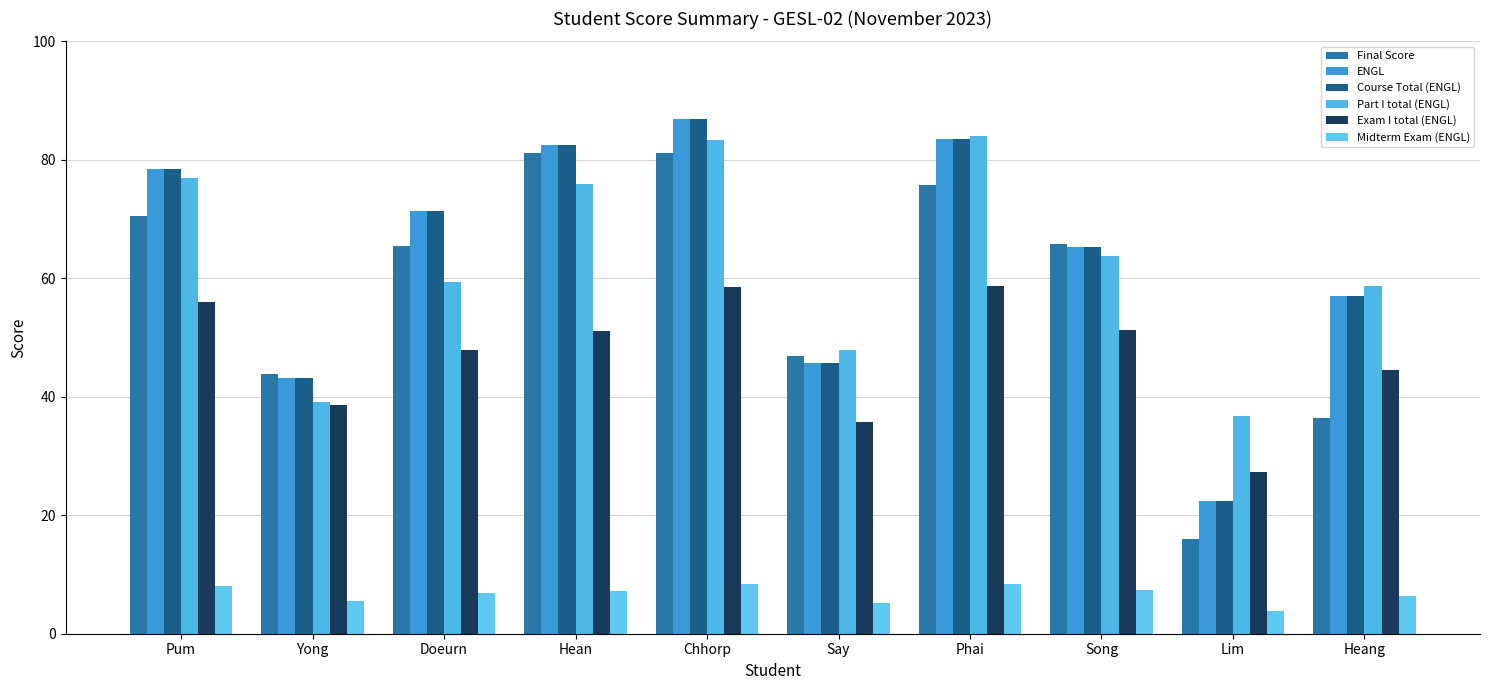

What is the difference between the highest and lowest values at Hean?

75.2